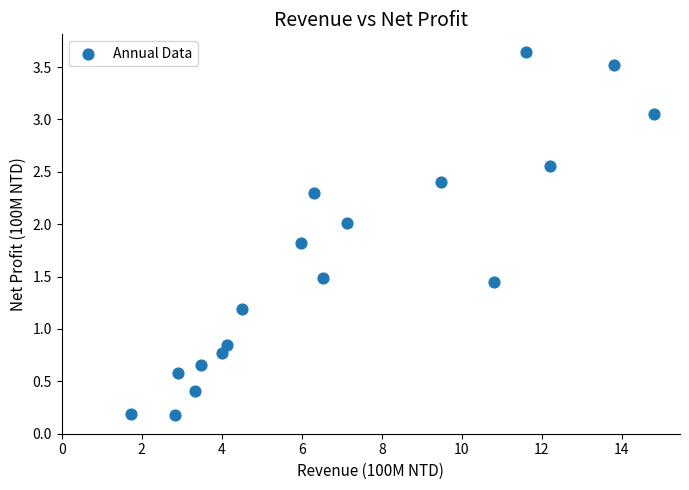

What is the range of Y values (max minus min)?

3.5